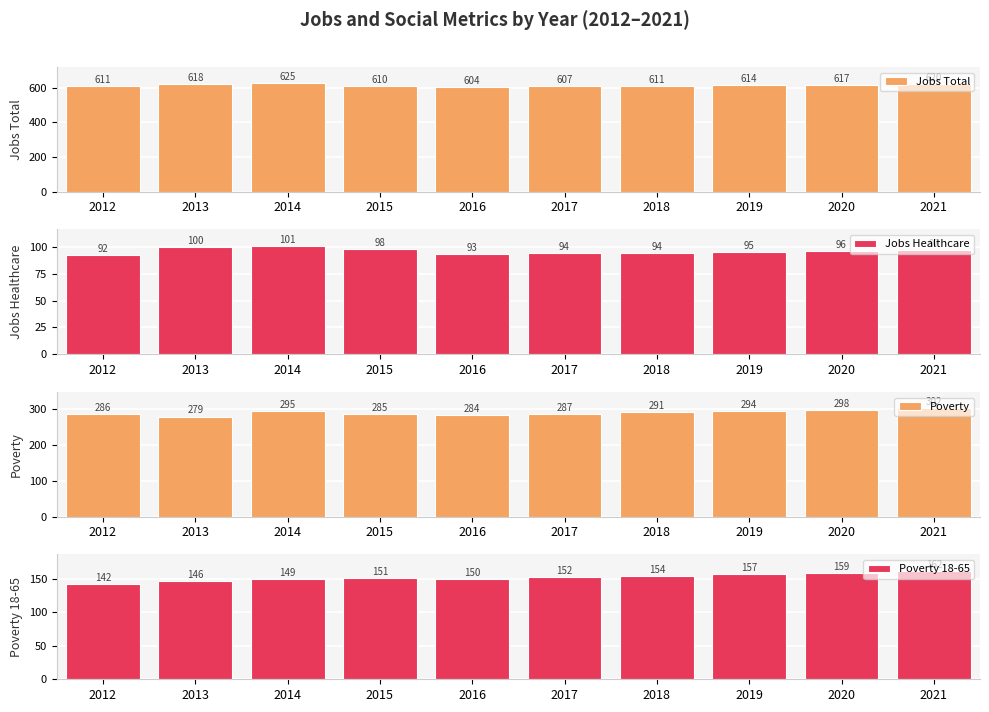

The value of Jobs Total at 2012 is 611. True or false?

True